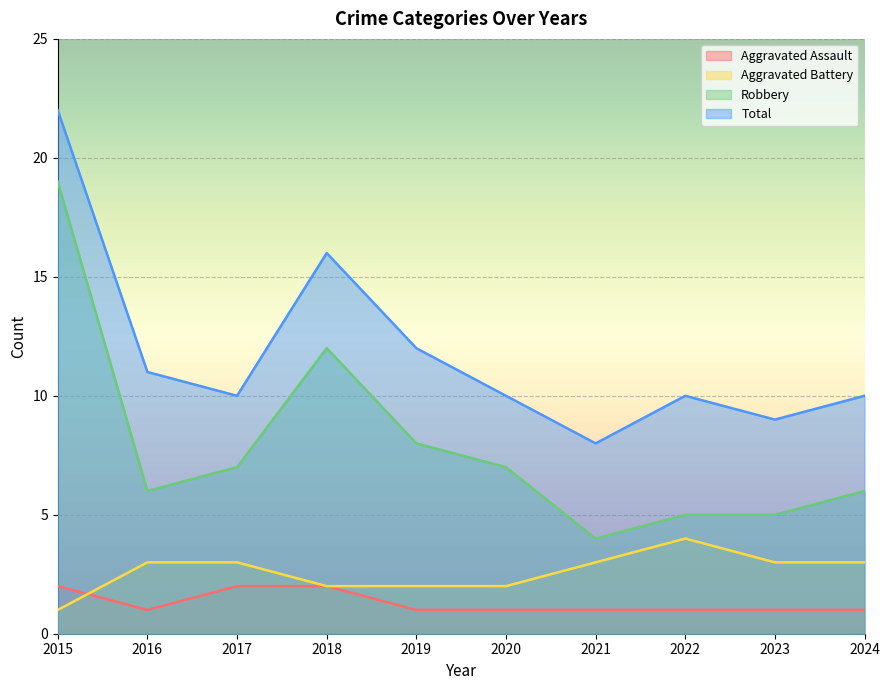

What is the spread (max minus min) of values at 2024?

9